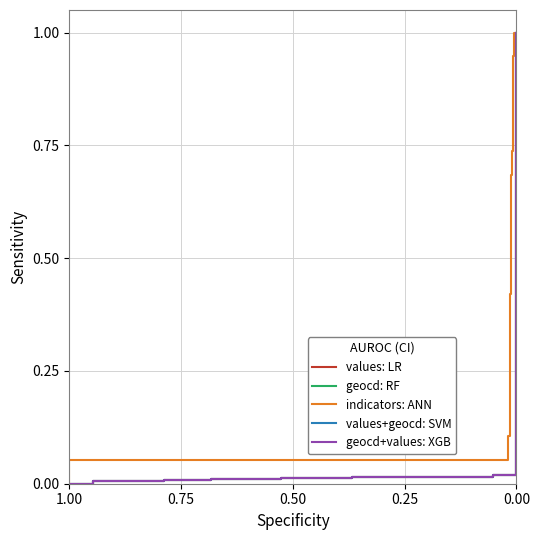

What is the average value of the values: LR series?

0.1